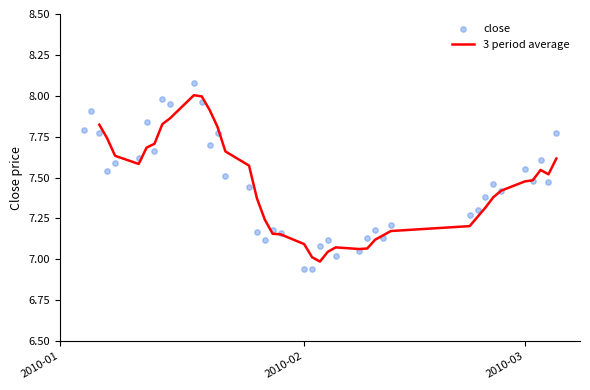

Is the value of close at 37 greater than the value of 3 period average at 38?

Yes